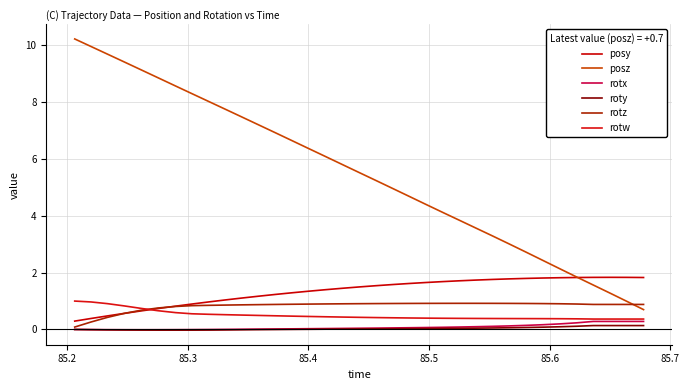

What is the value of the posz point at the 25th from the left?

3.6